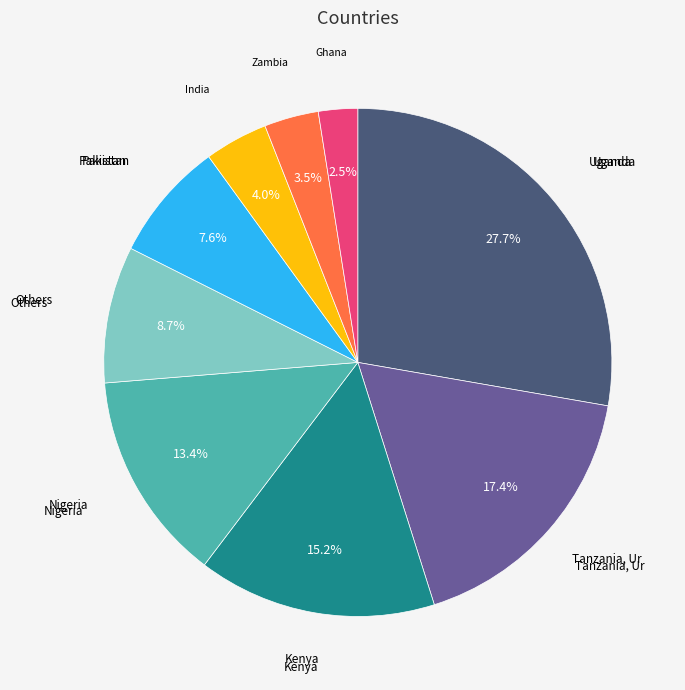

Is there a majority slice in this chart?

No